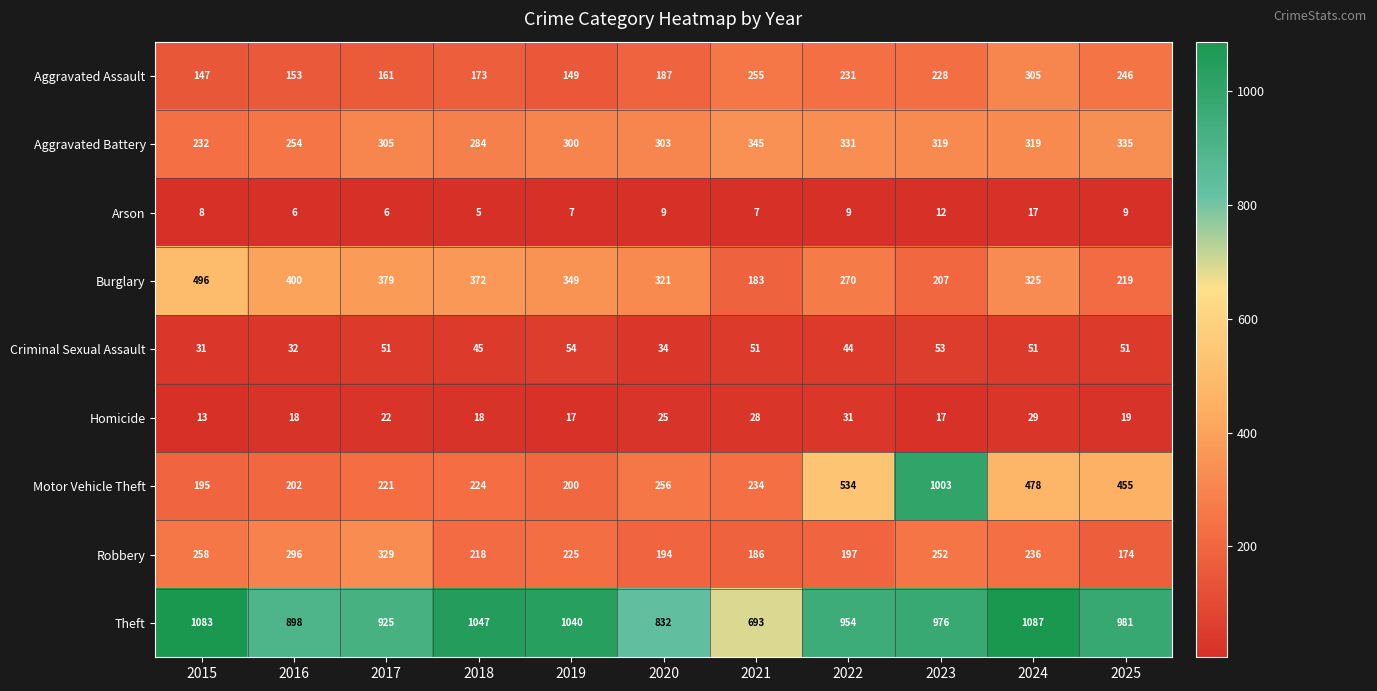

At which label does Robbery first exceed 225?

2015